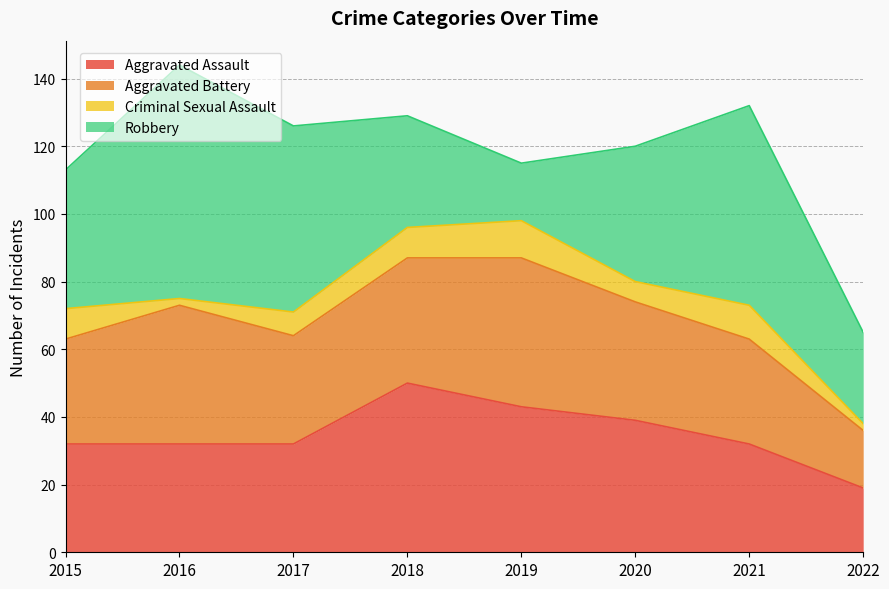

How many times do Aggravated Assault and Aggravated Battery cross each other?

3